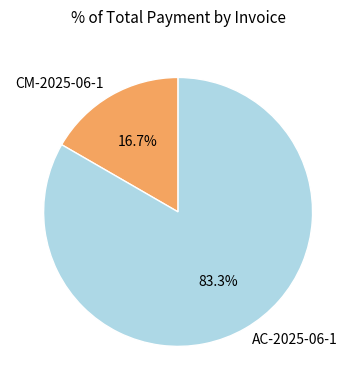

How many segments does this pie chart have?

2